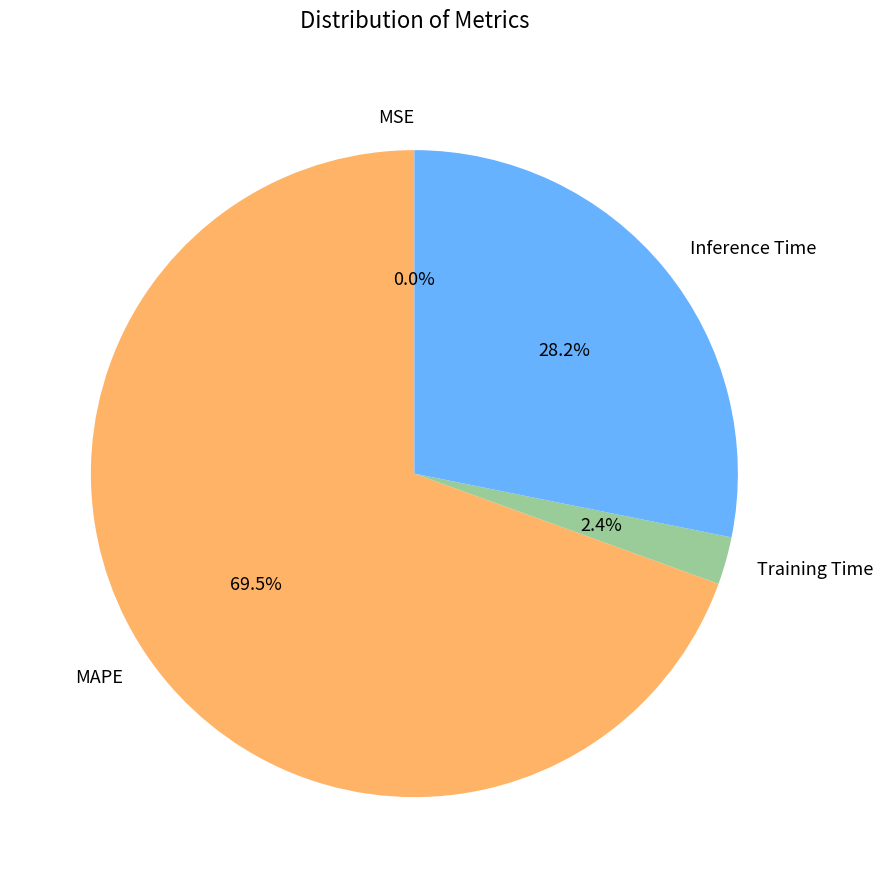

Combined, what portion of the pie is MAPE and Training Time?

71.8%